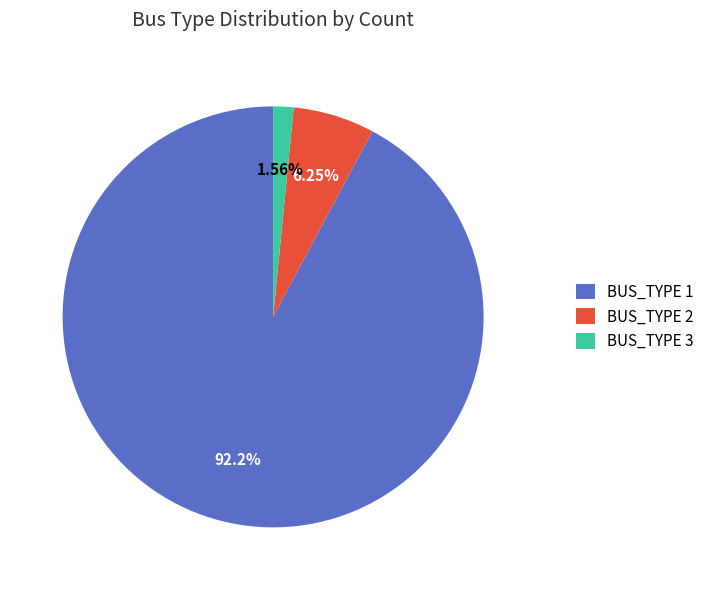

Between BUS_TYPE 1 and BUS_TYPE 2, which is larger?

BUS_TYPE 1